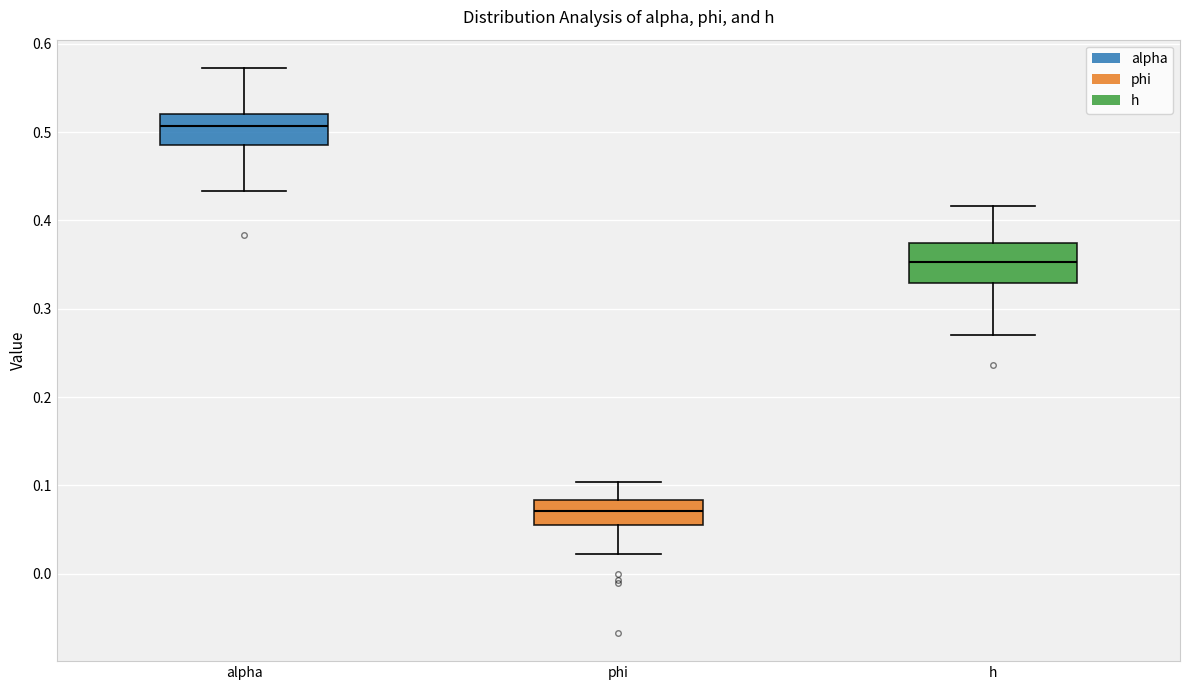

Where does the upper whisker of the box for alpha end on the y-axis? The values are not printed on the chart, so give them approximately, as read against the axis.

0.57